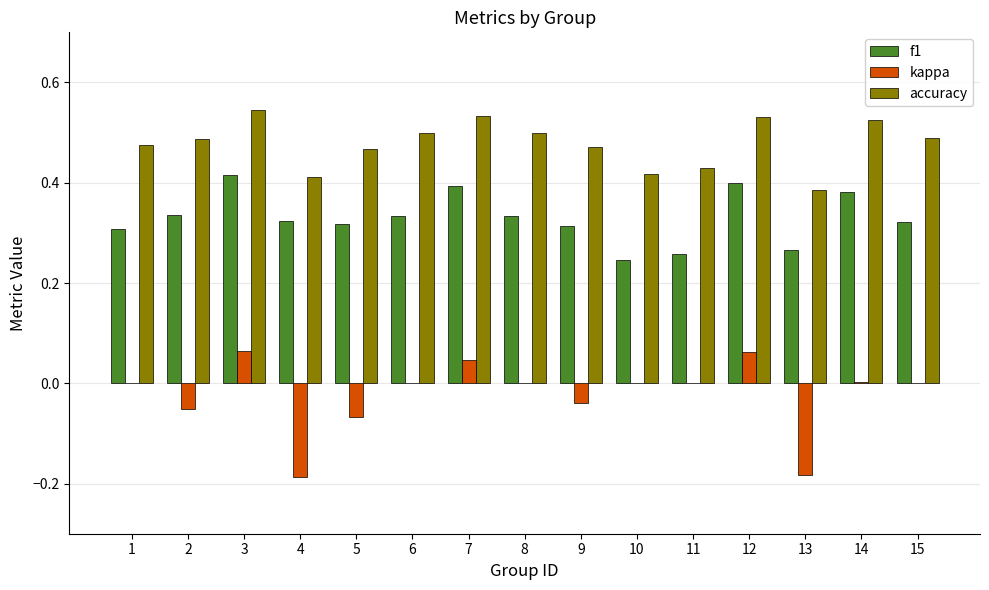

Is it true that accuracy equals 0.5 at 7?

True